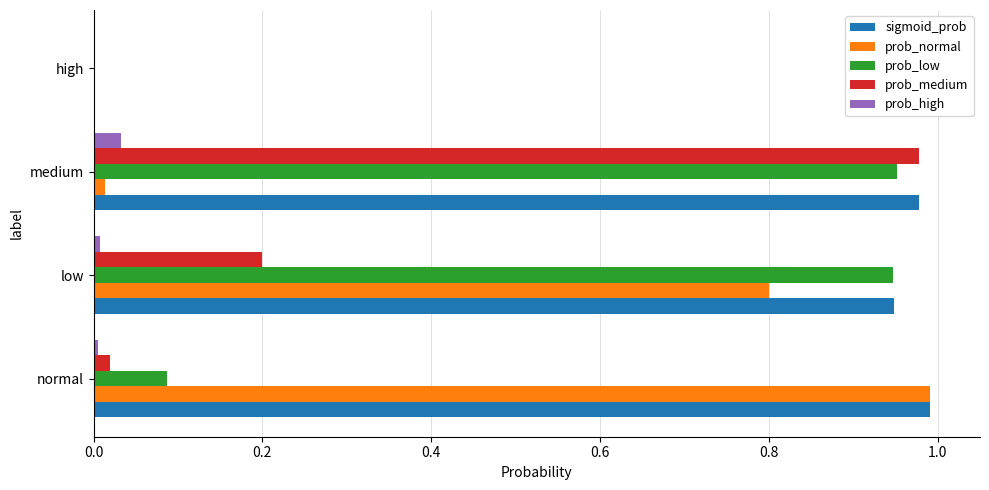

The value of prob_normal at high is -0.6. True or false?

False